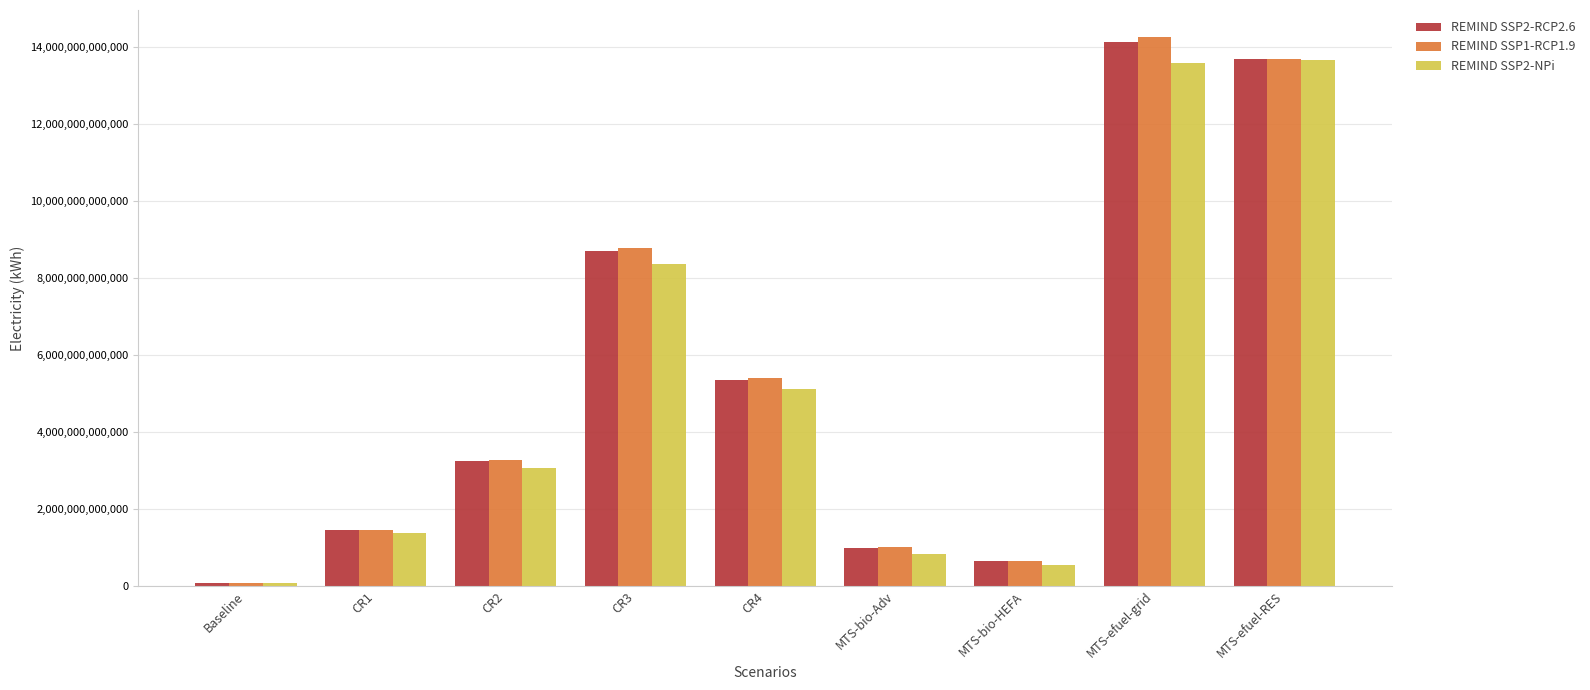

Which label corresponds to the smallest value in the chart?

Baseline